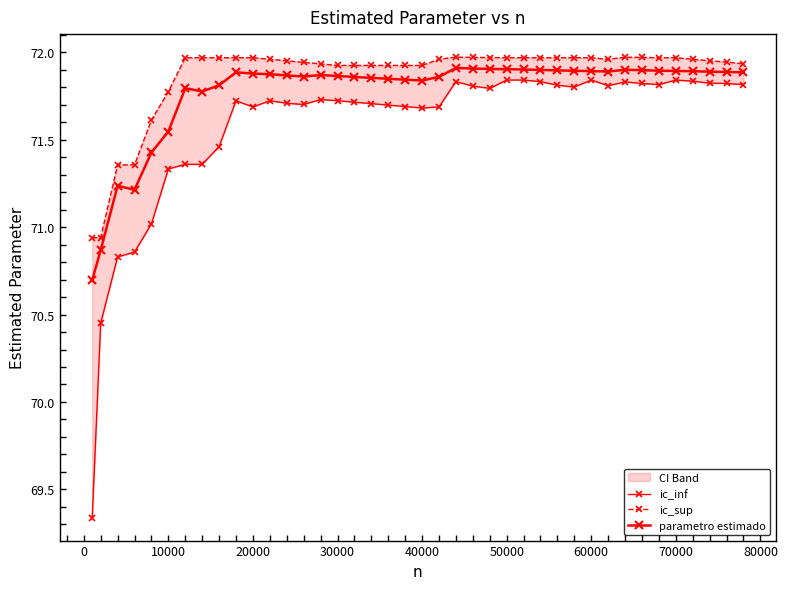

Which series has the largest total across all categories?

ic_sup